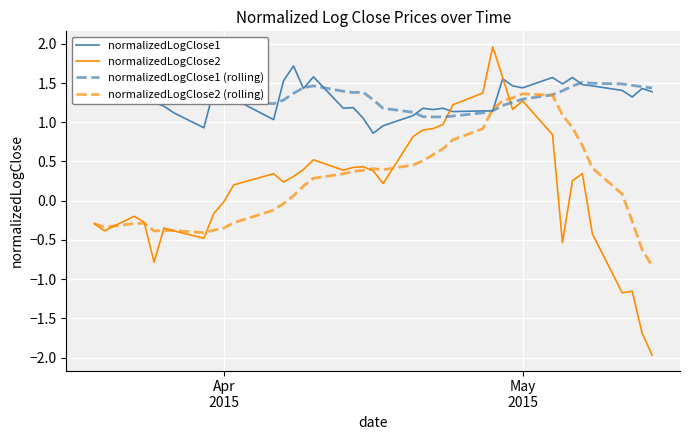

How many values in normalizedLogClose2 (rolling) are above zero?

24